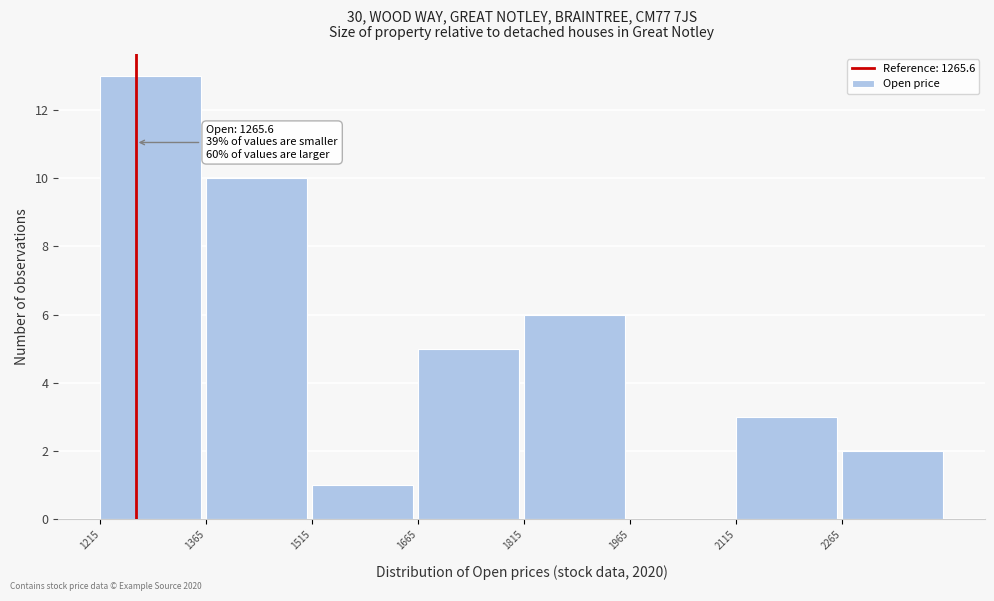

Which range on the x-axis has the tallest bar?

1220 to 1360